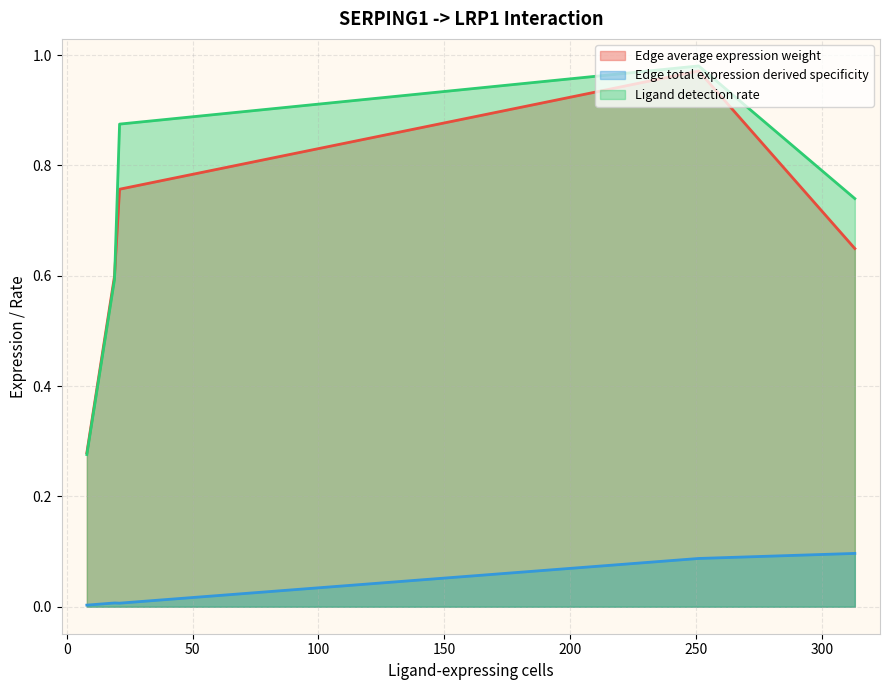

Which series has the widest spread of values?

Ligand detection rate